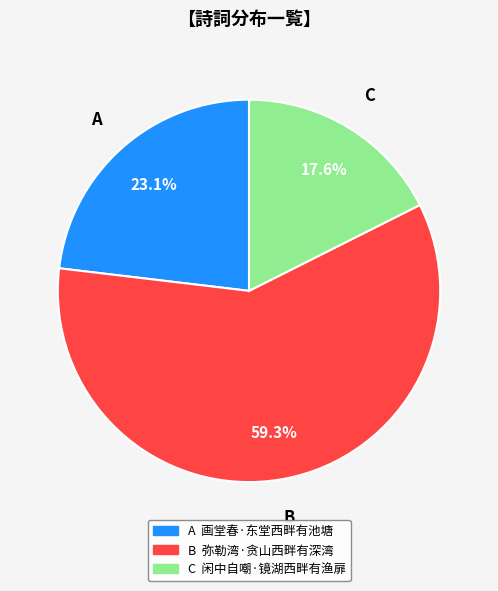

Is there any slice that represents more than half of the pie?

Yes